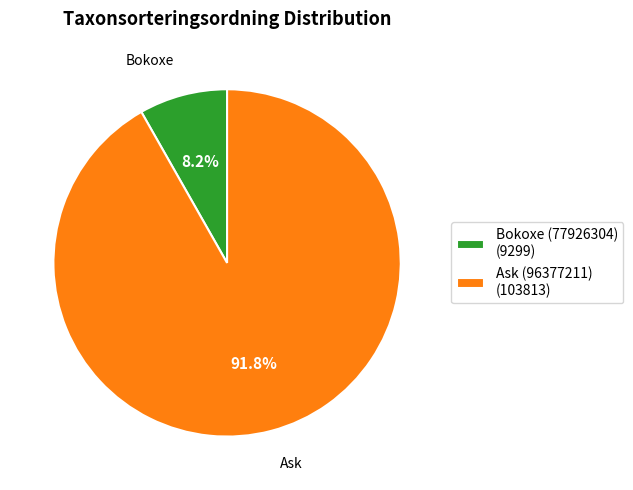

Rank the categories by value from highest to lowest.

Ask (96377211), Bokoxe (77926304)